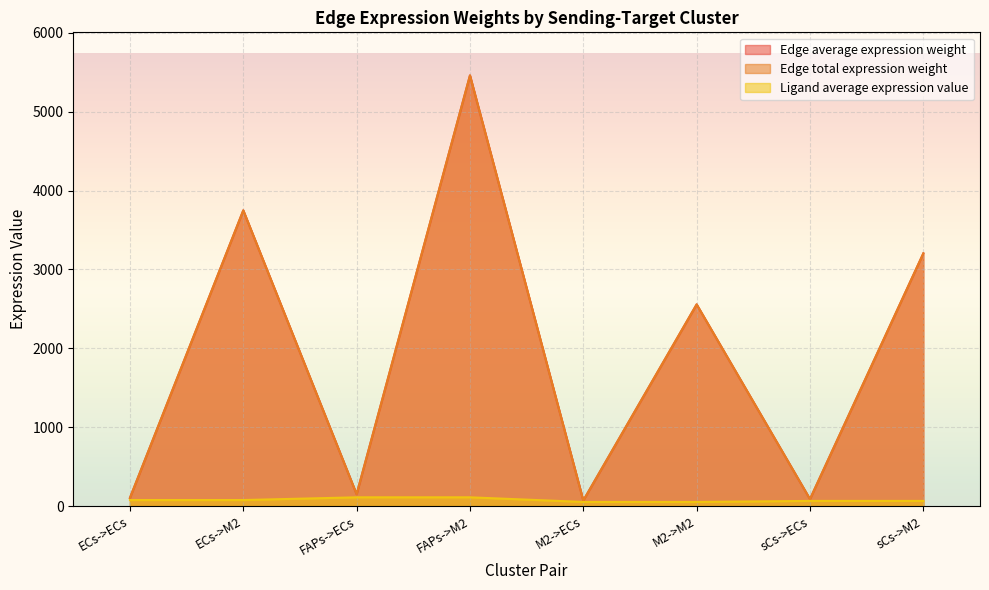

True or false: Ligand average expression value and Edge total expression weight cross at least once.

False